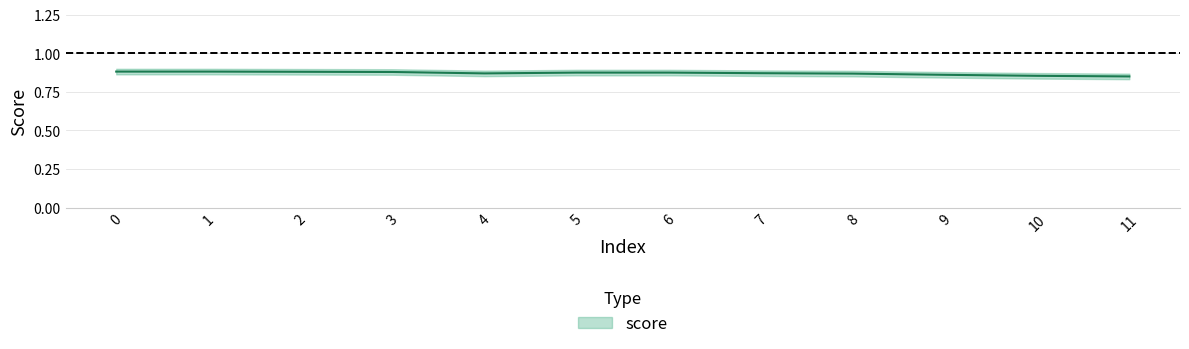

At which label is the value closest to 0?

11